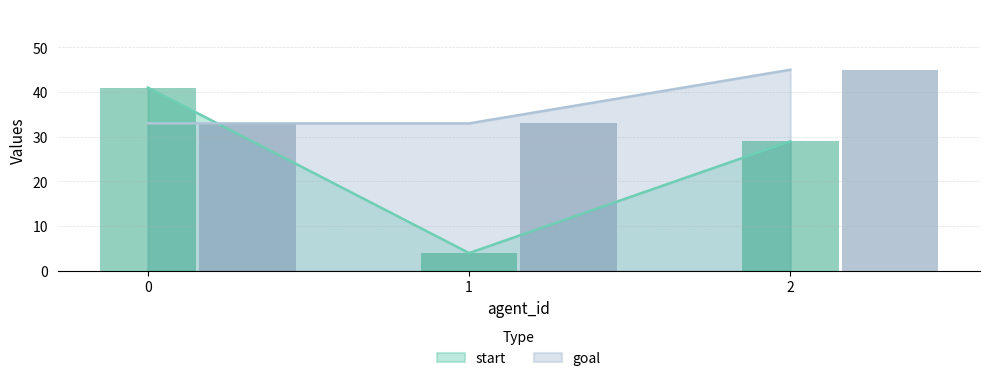

The value of start at 0 is 25. True or false?

False